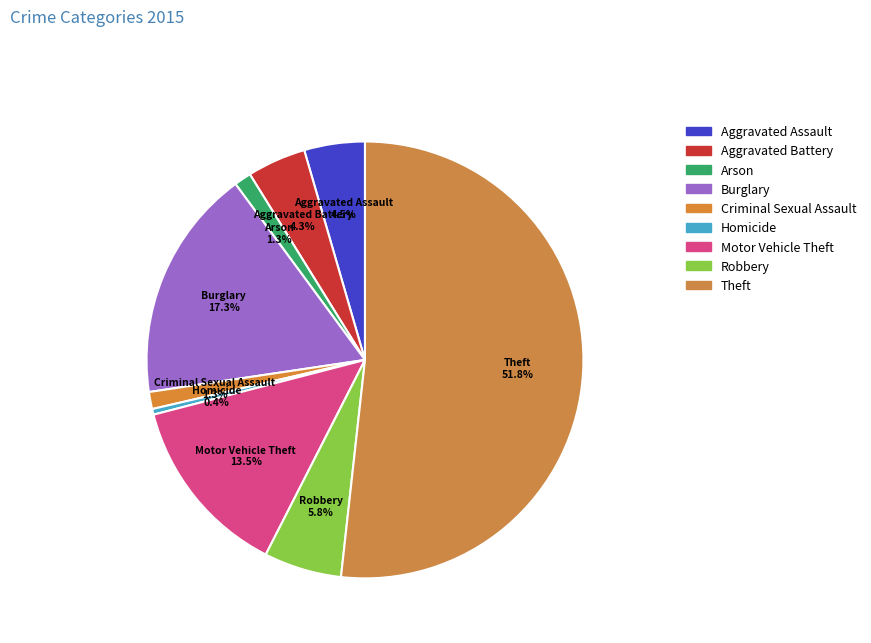

To the nearest percent, what is the combined percentage of Aggravated Assault and Aggravated Battery?

9%